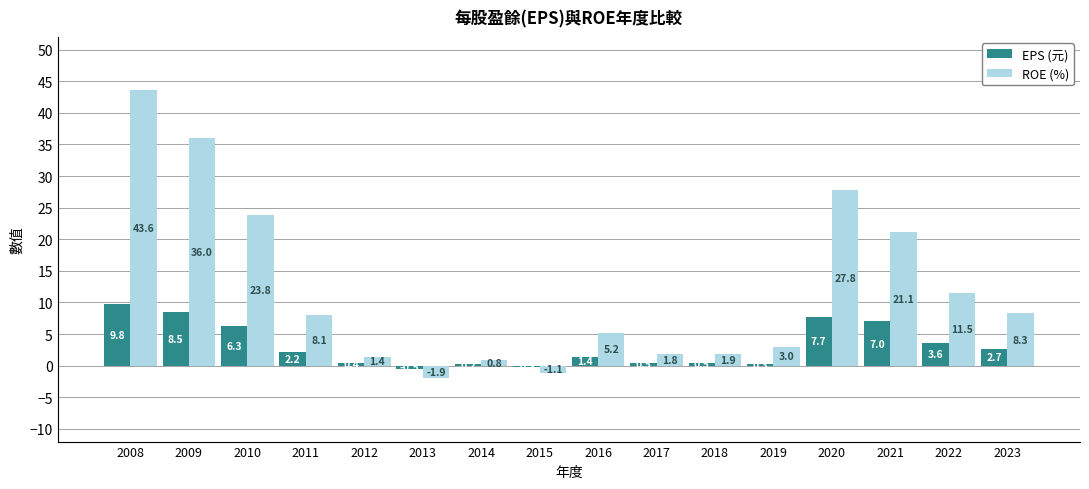

What is the total value across all series at 2021?

28.1